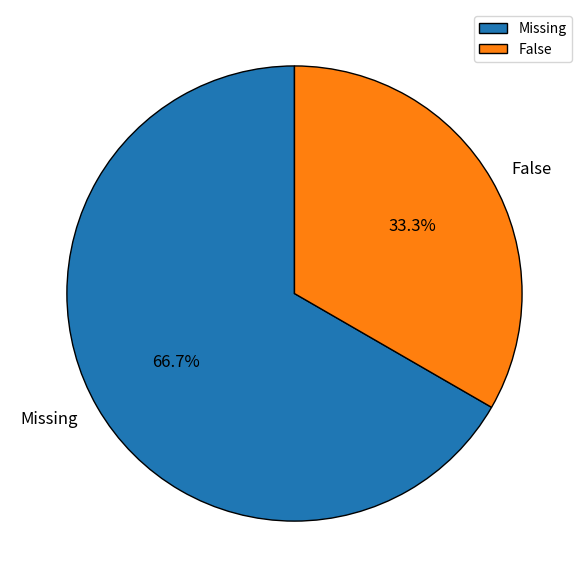

Does any single category account for the majority?

Yes